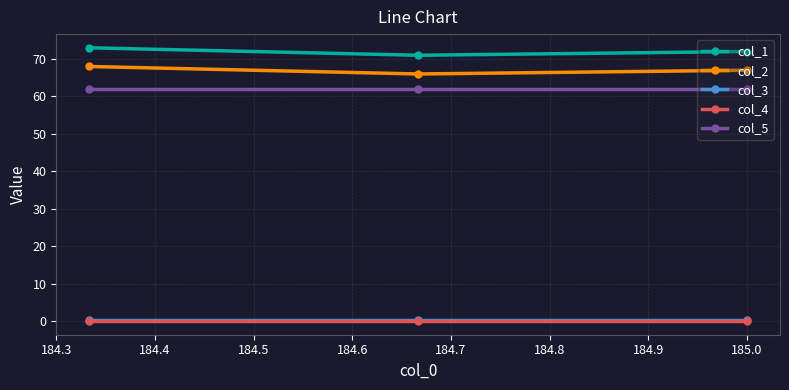

What is the maximum value shown in the chart?

73.0